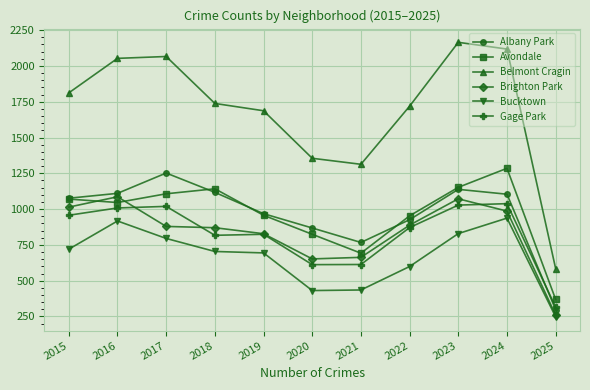

Does the chart display data point markers on the line(s)?

Yes